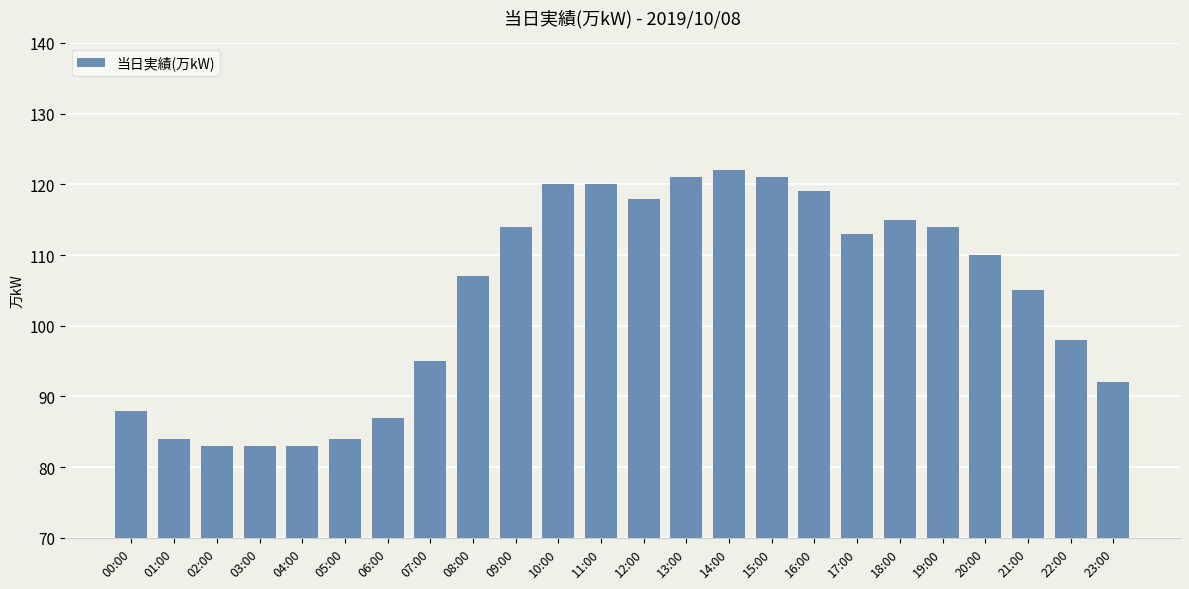

How many data points are less than 110?

12